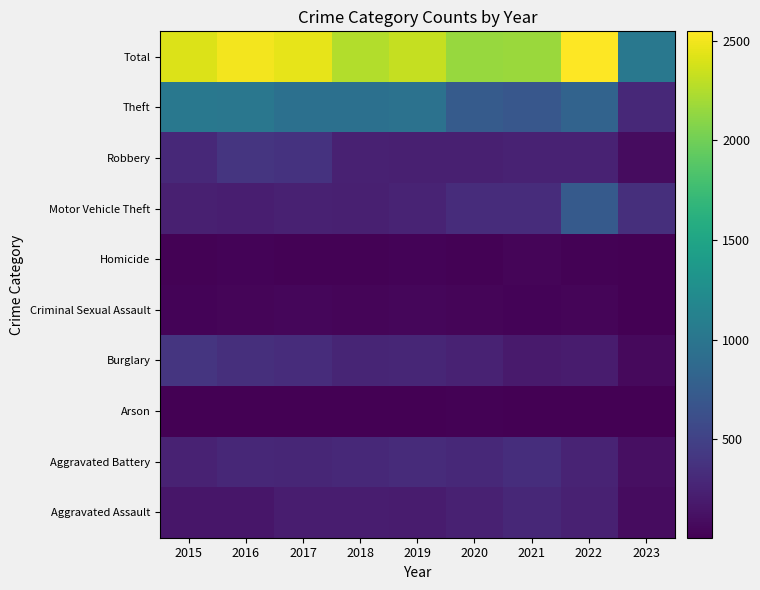

Reading left to right, extract all data points from this chart.

Aggravated Assault: 2015=160	2016=154	2017=207	2018=206	2019=197	2020=242	2021=292	2022=239	2023=93
Aggravated Battery: 2015=246	2016=288	2017=277	2018=297	2019=321	2020=294	2021=336	2022=261	2023=107
Arson: 2015=11	2016=13	2017=9	2018=9	2019=8	2020=20	2021=14	2022=5	2023=5
Burglary: 2015=393	2016=352	2017=327	2018=273	2019=281	2020=245	2021=185	2022=201	2023=73
Criminal Sexual Assault: 2015=34	2016=43	2017=47	2018=40	2019=51	2020=36	2021=32	2022=40	2023=6
Homicide: 2015=17	2016=29	2017=24	2018=15	2019=27	2020=24	2021=37	2022=23	2023=11
Motor Vehicle Theft: 2015=228	2016=218	2017=243	2018=232	2019=260	2020=328	2021=329	2022=722	2023=343
Robbery: 2015=297	2016=394	2017=381	2018=237	2019=224	2020=233	2021=244	2022=244	2023=89
Theft: 2015=1027	2016=1009	2017=941	2018=941	2019=959	2020=736	2021=691	2022=812	2023=298
Total: 2015=2413	2016=2500	2017=2456	2018=2250	2019=2328	2020=2158	2021=2160	2022=2547	2023=1025